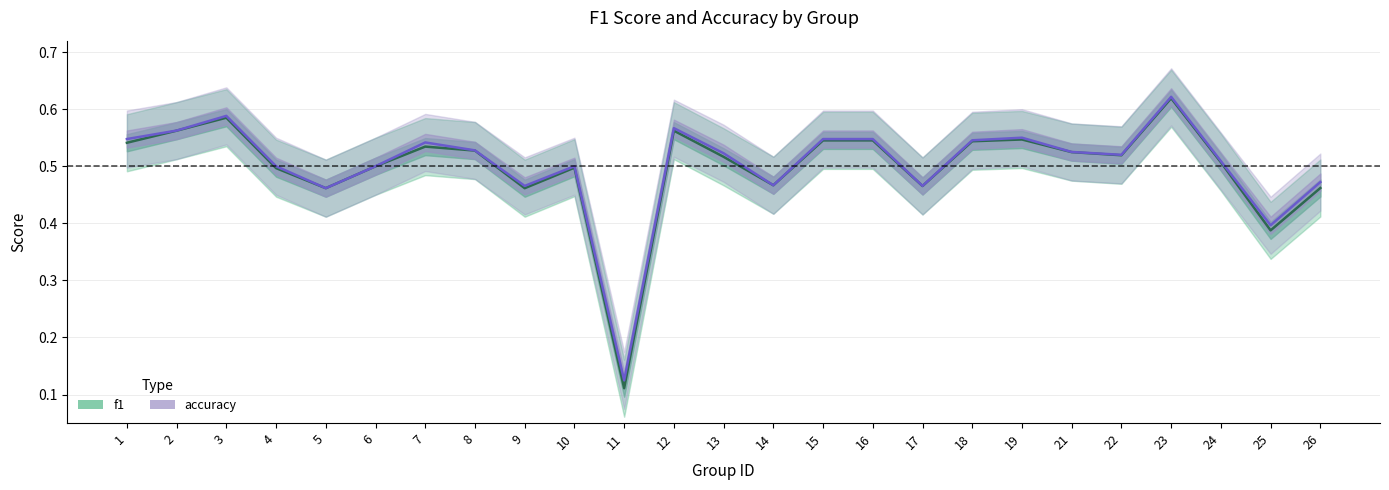

How many data points does each series have?

25